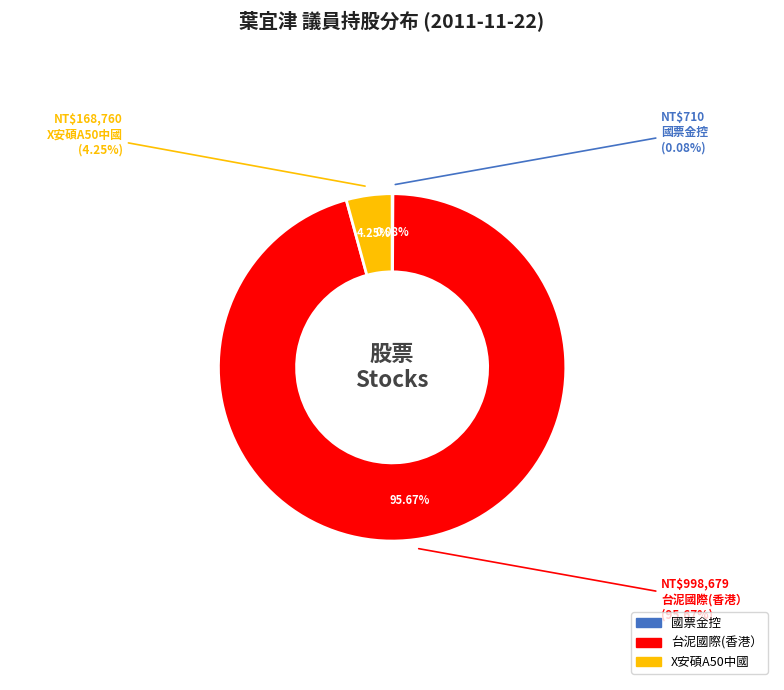

Count the number of slices in the pie.

3